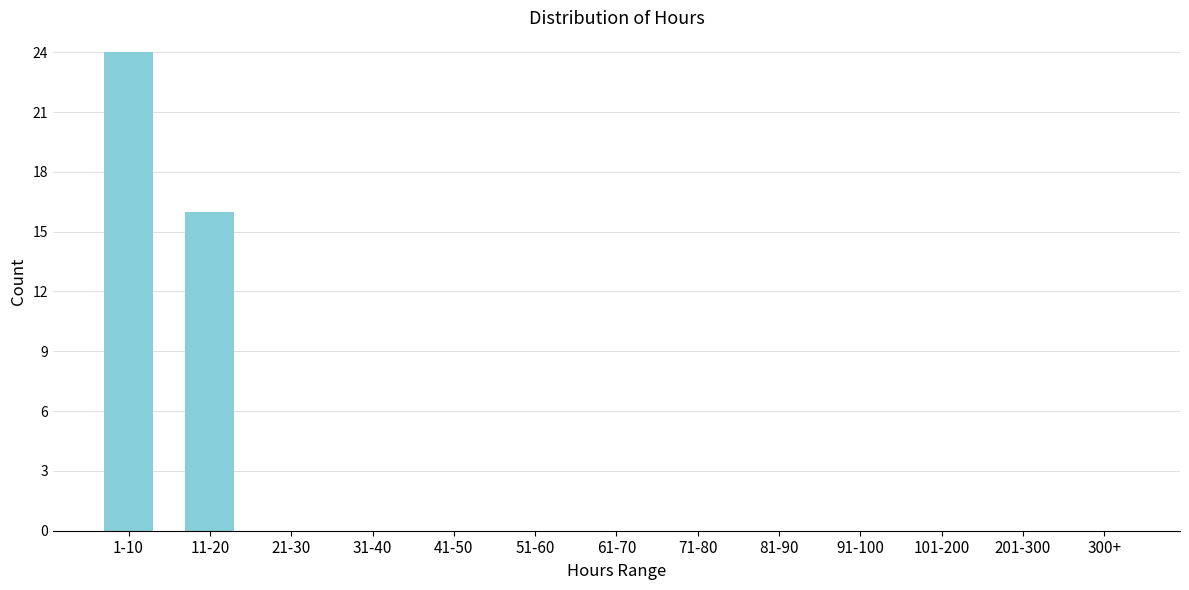

Reading left to right, list all the values displayed in this chart.

1-10=24	11-20=16	21-30=0	31-40=0	41-50=0	51-60=0	61-70=0	71-80=0	81-90=0	91-100=0	101-200=0	201-300=0	300+=0